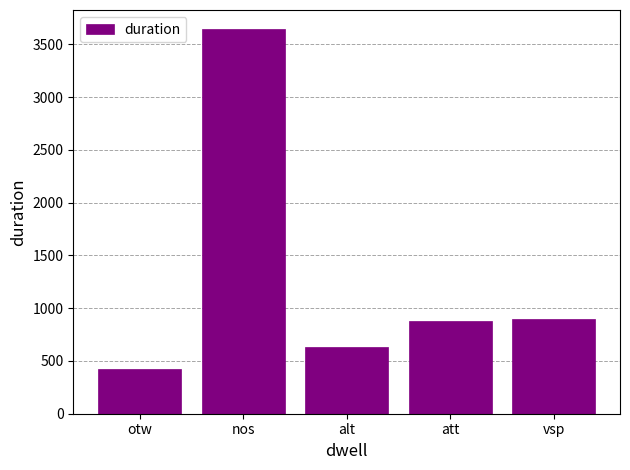

Which label corresponds to the smallest value in the chart?

otw